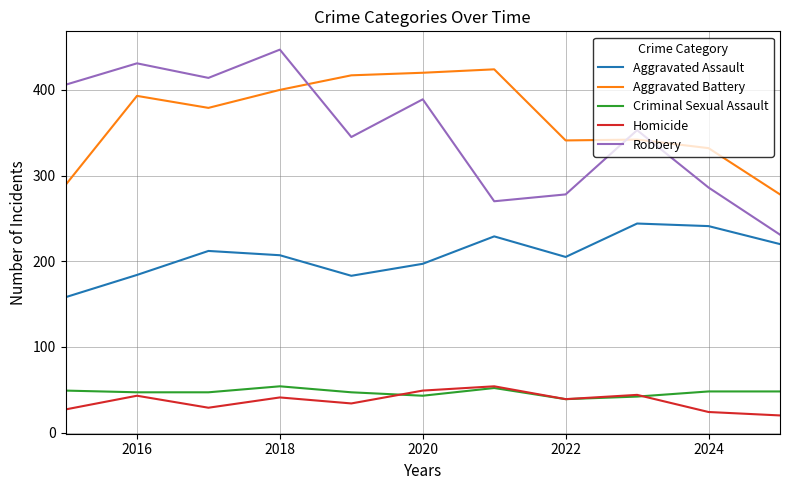

Which series has the widest spread of values?

Robbery